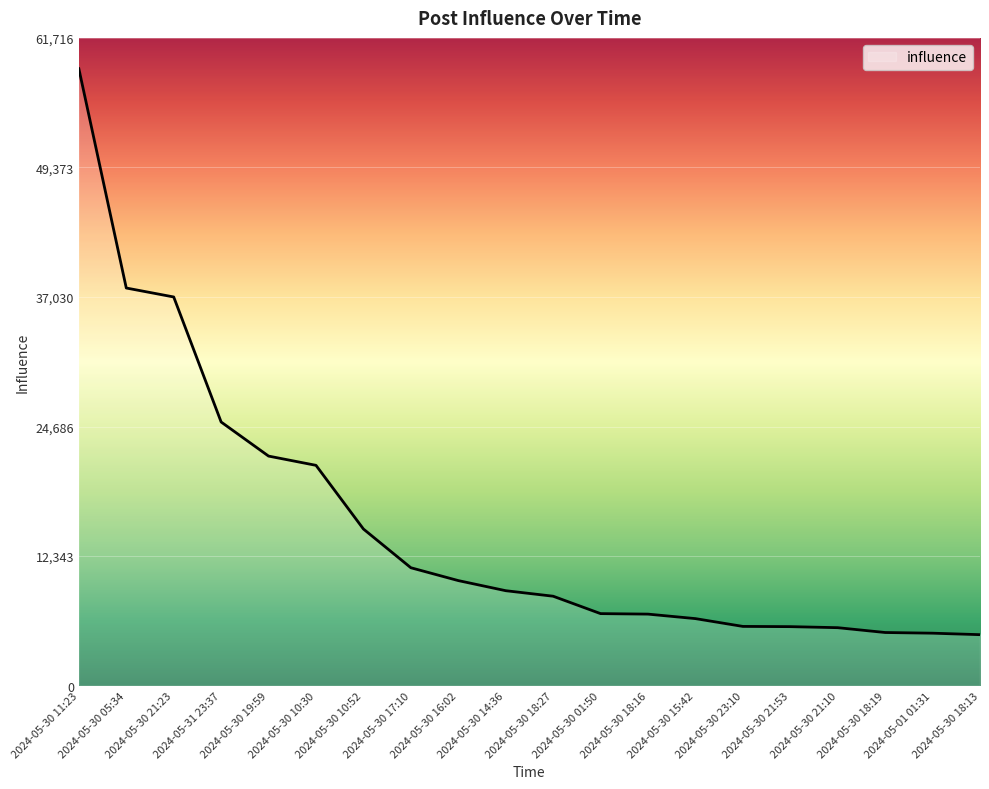

What is the greatest value displayed?

58778